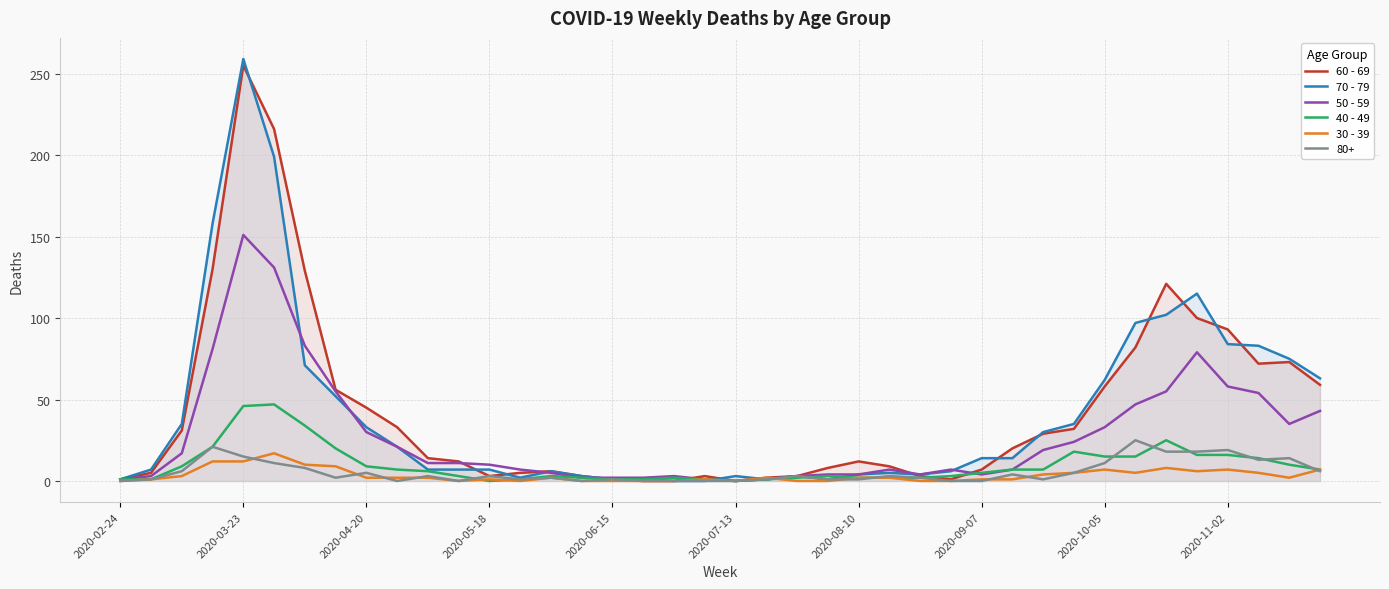

How many series are shown in this chart?

6